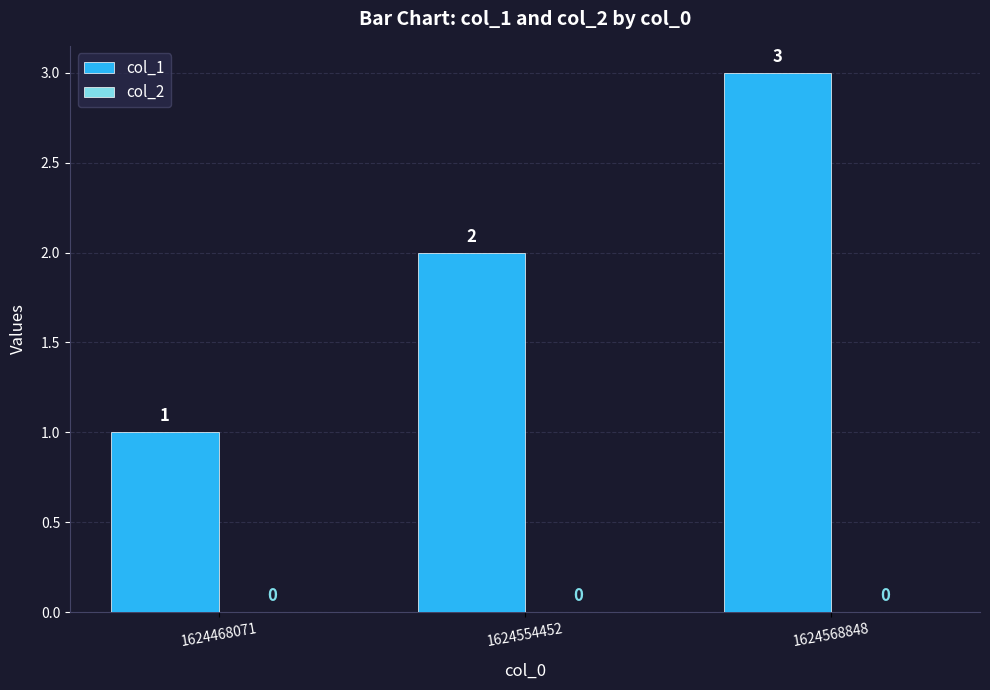

True or false: the data shows 1 at 1624554452.

False